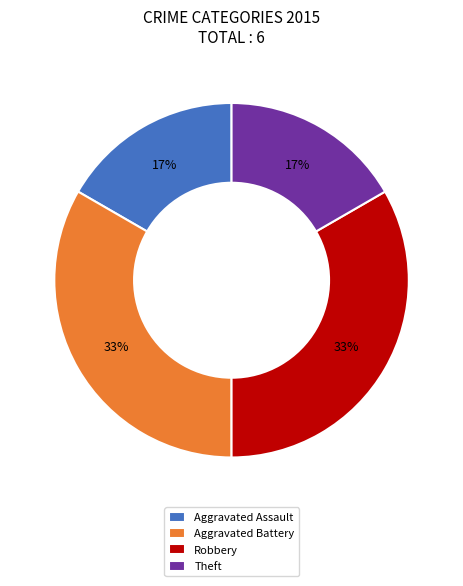

How many slices are in this pie chart?

4